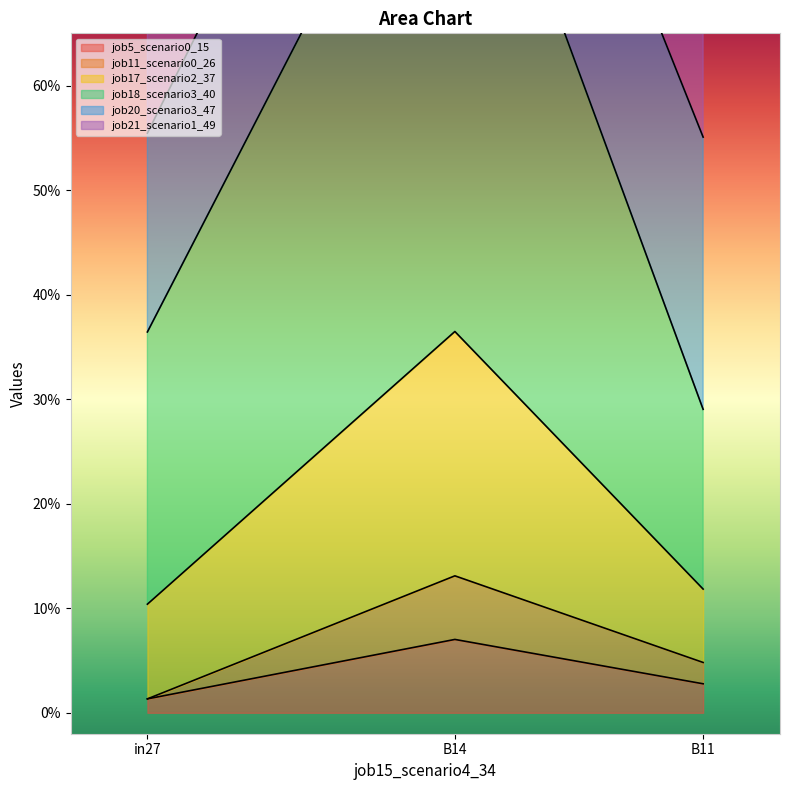

At which label does job11_scenario0_26 reach its minimum?

in27